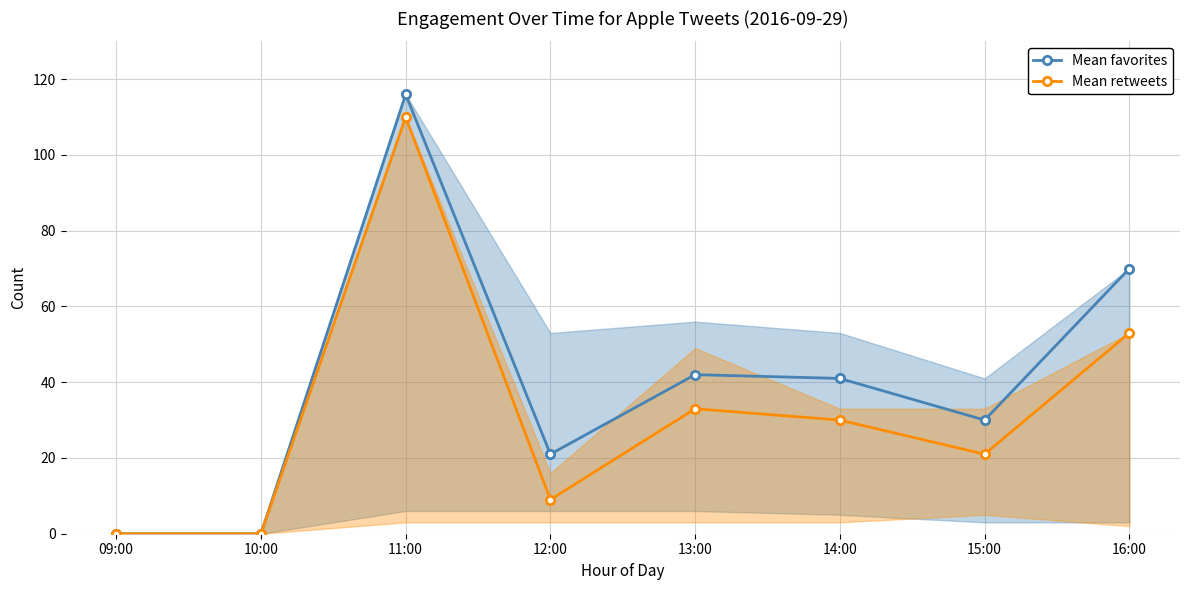

Where is Mean favorites nearest to the value 58?

16:00